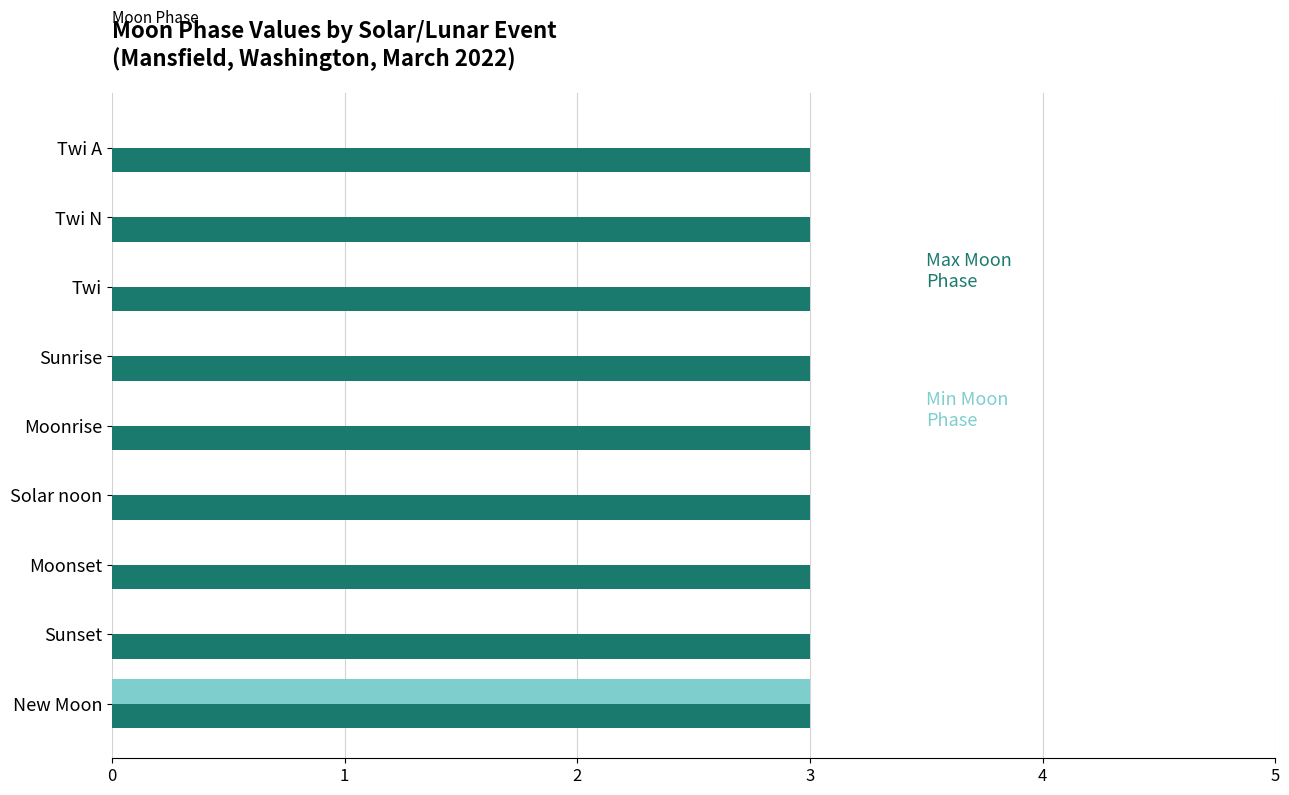

What is the greatest value displayed?

3